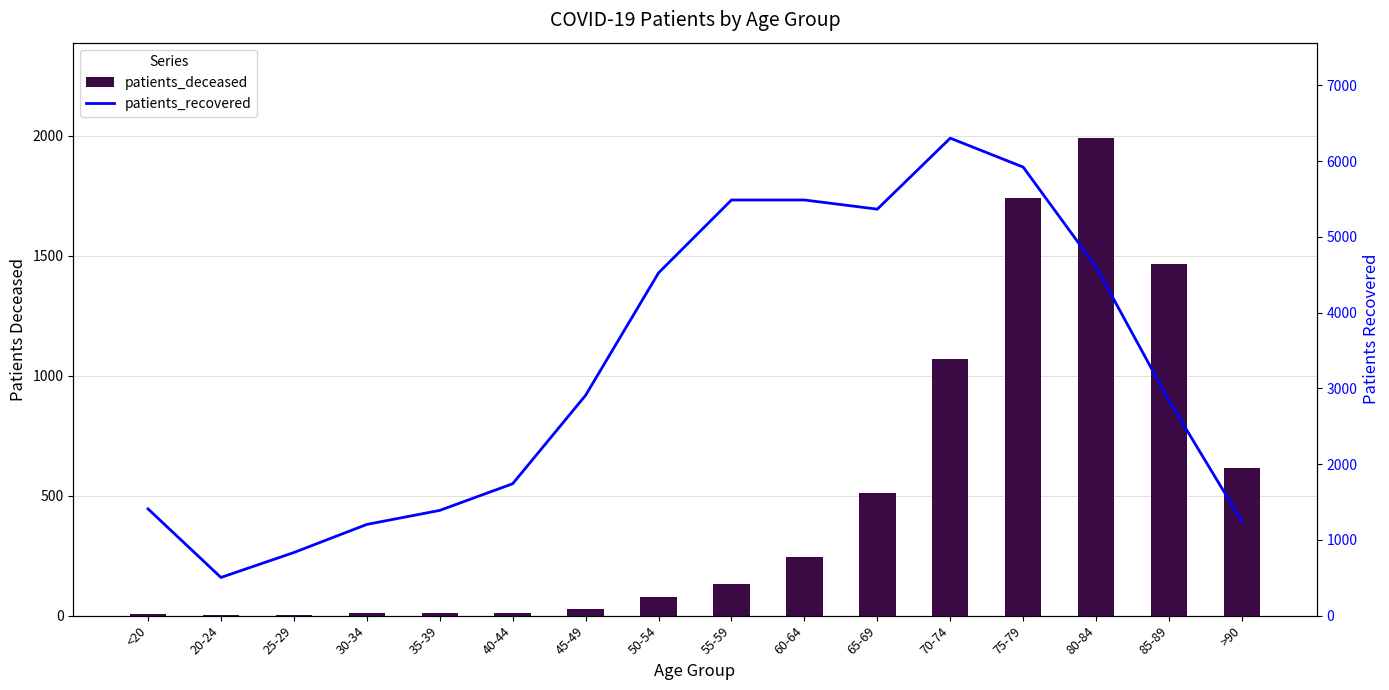

Where is patients_deceased nearest to the value 995?

70-74